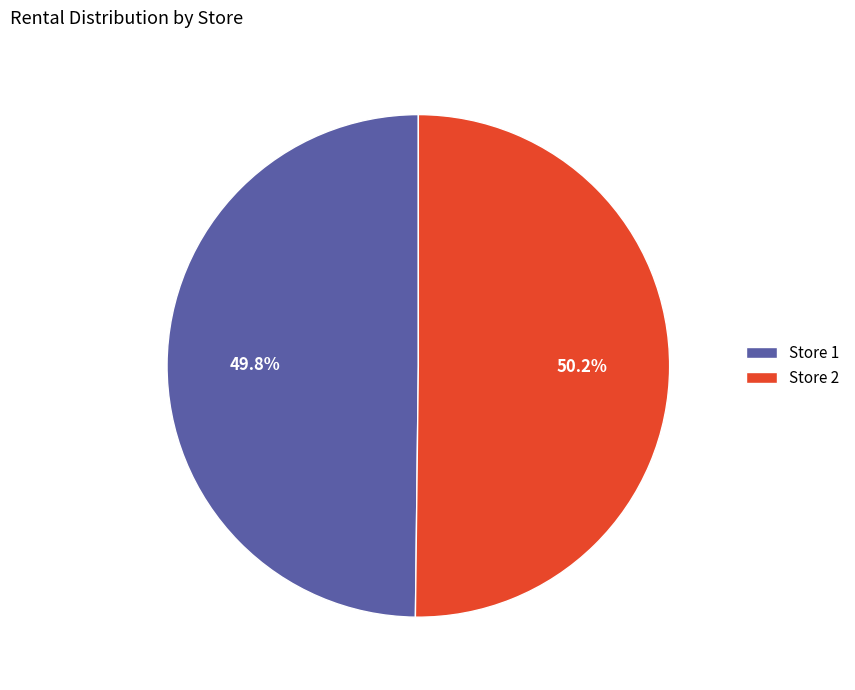

What is the ratio of the value at Store 1 to the value at Store 2?

1.0